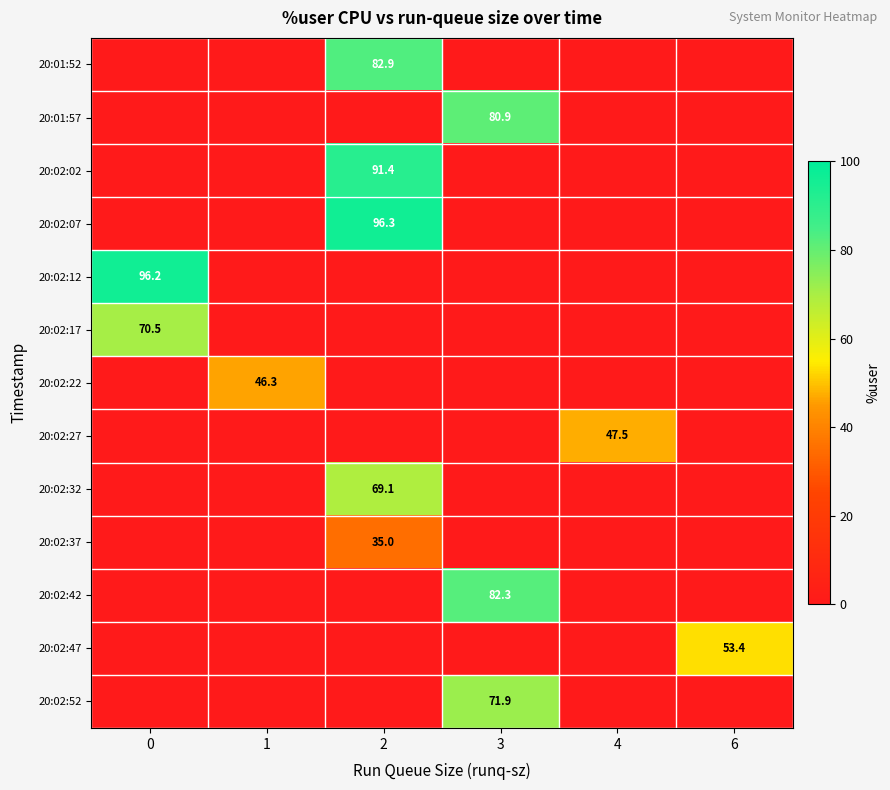

The value of 20:01:52 at 2 is 133.5. True or false?

False